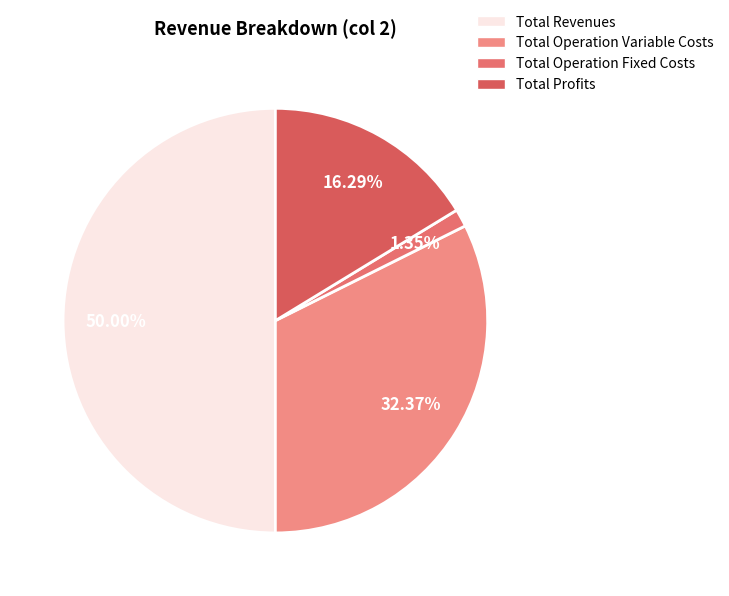

How many segments does this pie chart have?

4